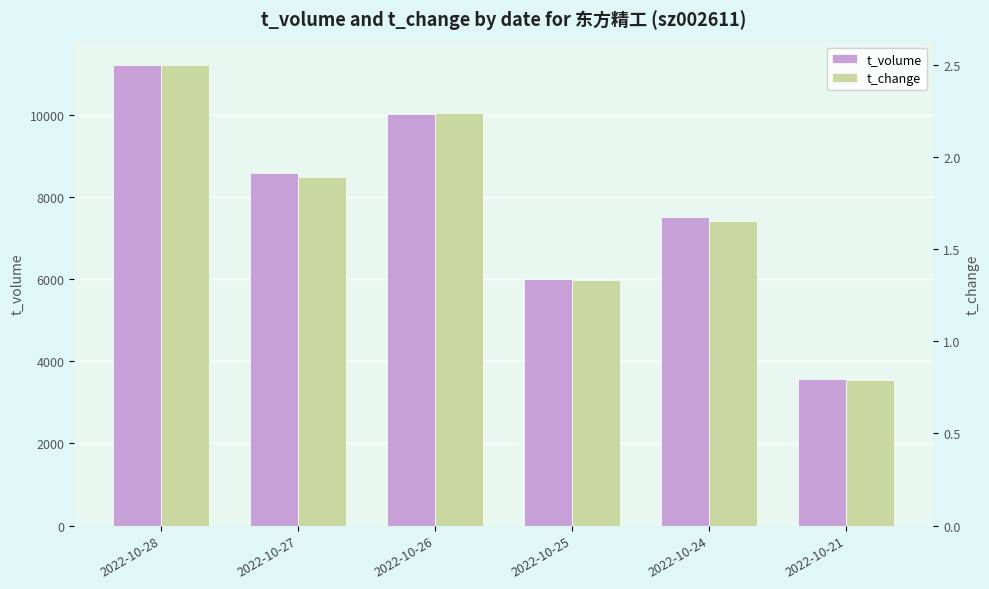

What is the value of the t_volume bar at the 1st from the left?

11222.0